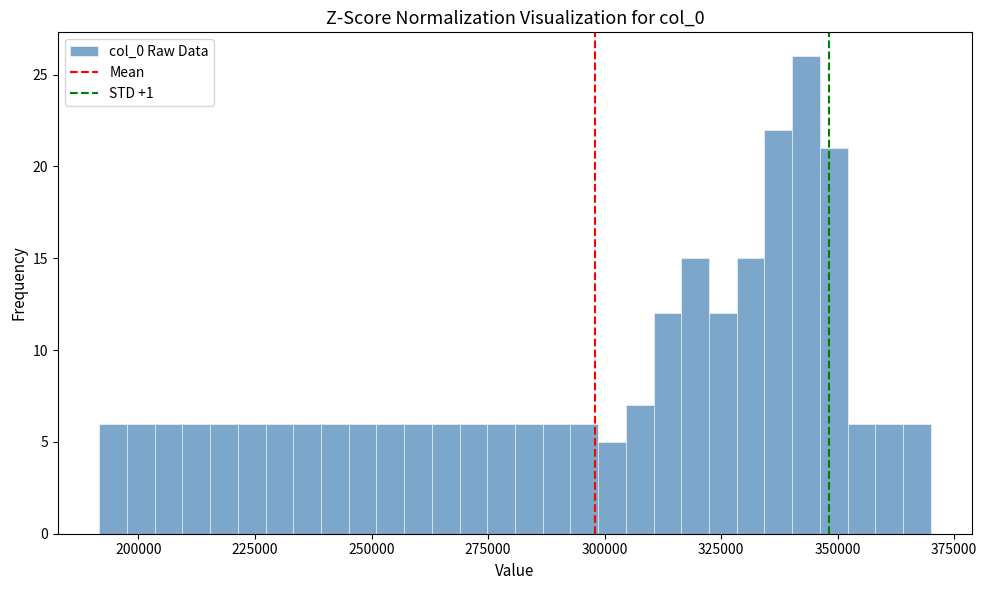

Read against the x-axis, roughly where is the centre of the tallest bar?

345000